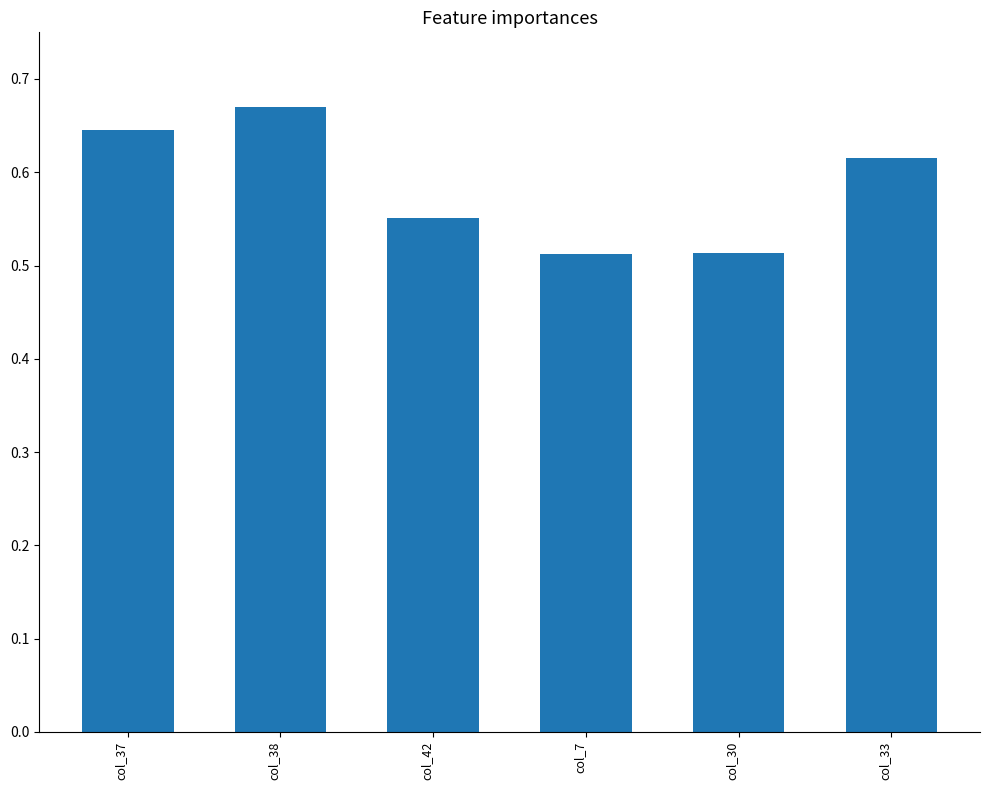

What is the change in value from col_37 to col_42?

-0.1